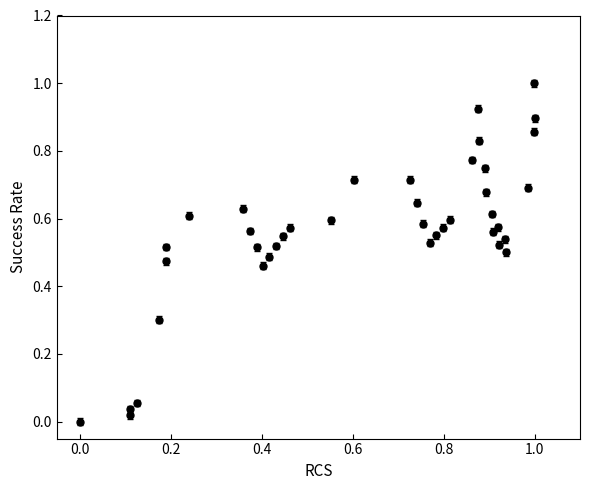

What is the sum of all values?

22.5